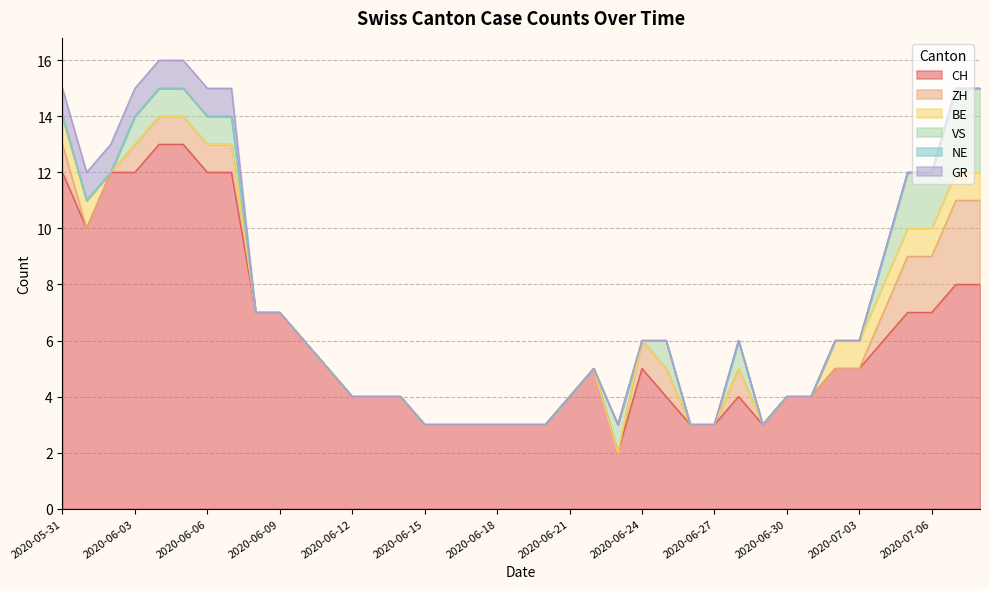

Does the chart have visible grid lines?

Yes